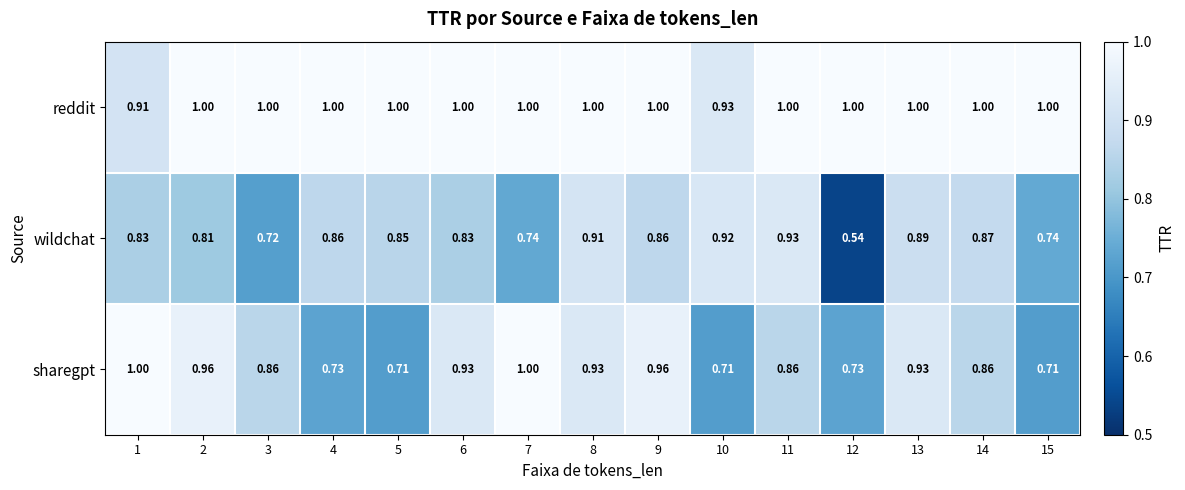

Rank the series by their average value, from highest to lowest.

reddit, sharegpt, wildchat